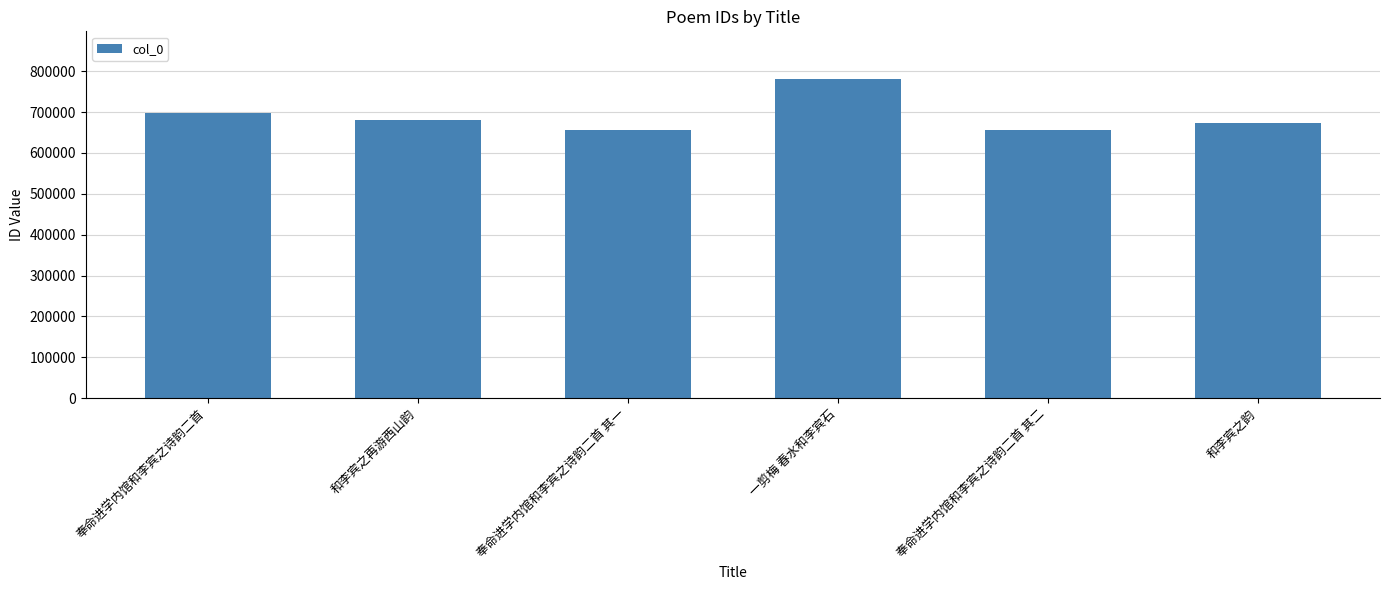

What is the value of the 5th bar from the left?

654981